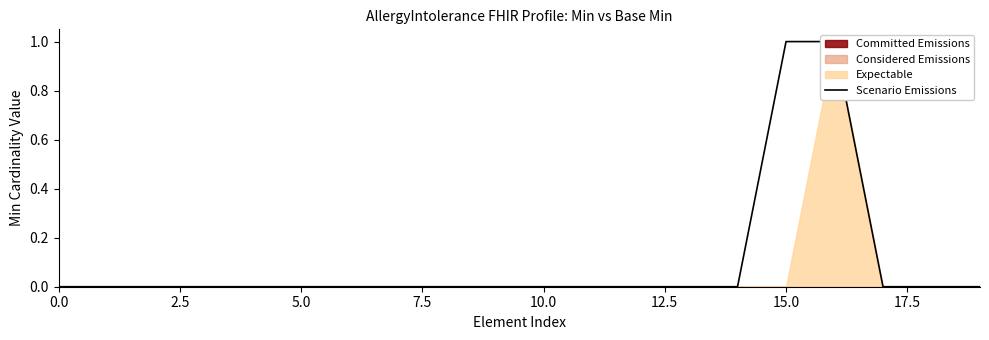

True or false: the data has more than 2 interior local peaks.

False